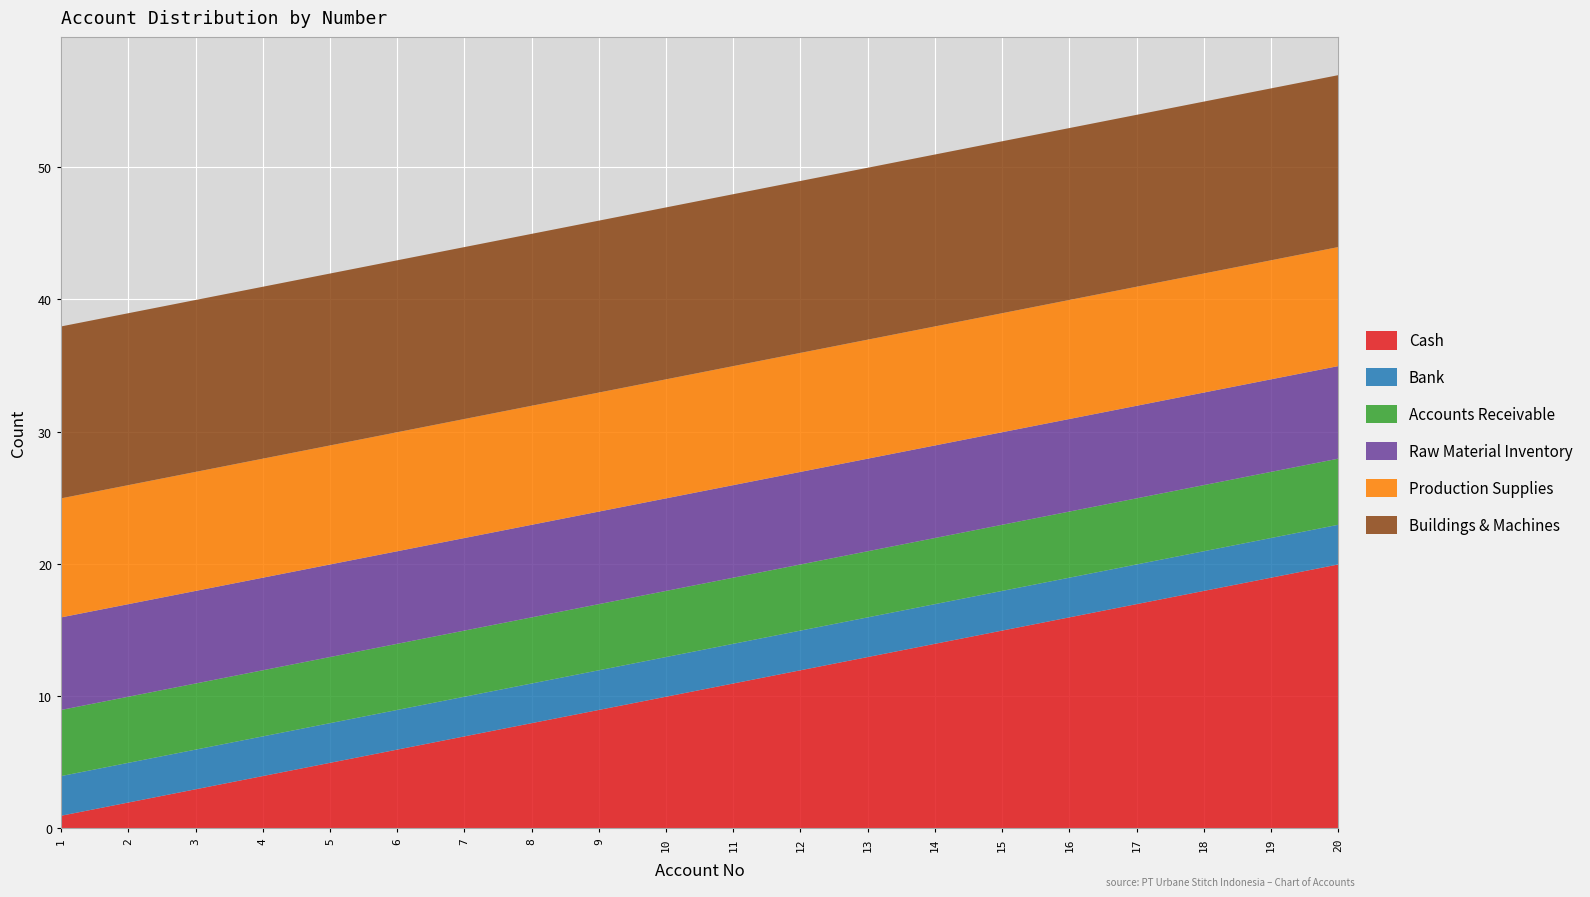

List the series in order of their overall mean, lowest first.

Bank, Accounts Receivable, Raw Material Inventory, Production Supplies, Cash, Buildings & Machines